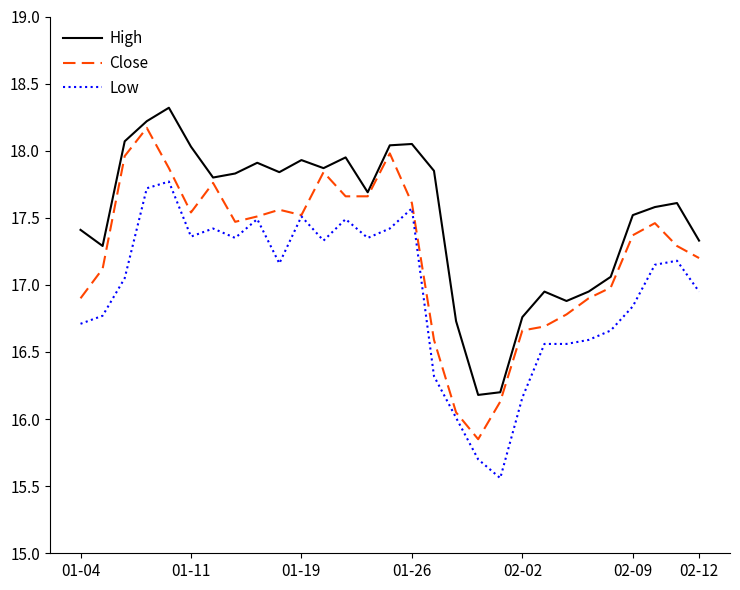

Which series has the largest total across all categories?

High